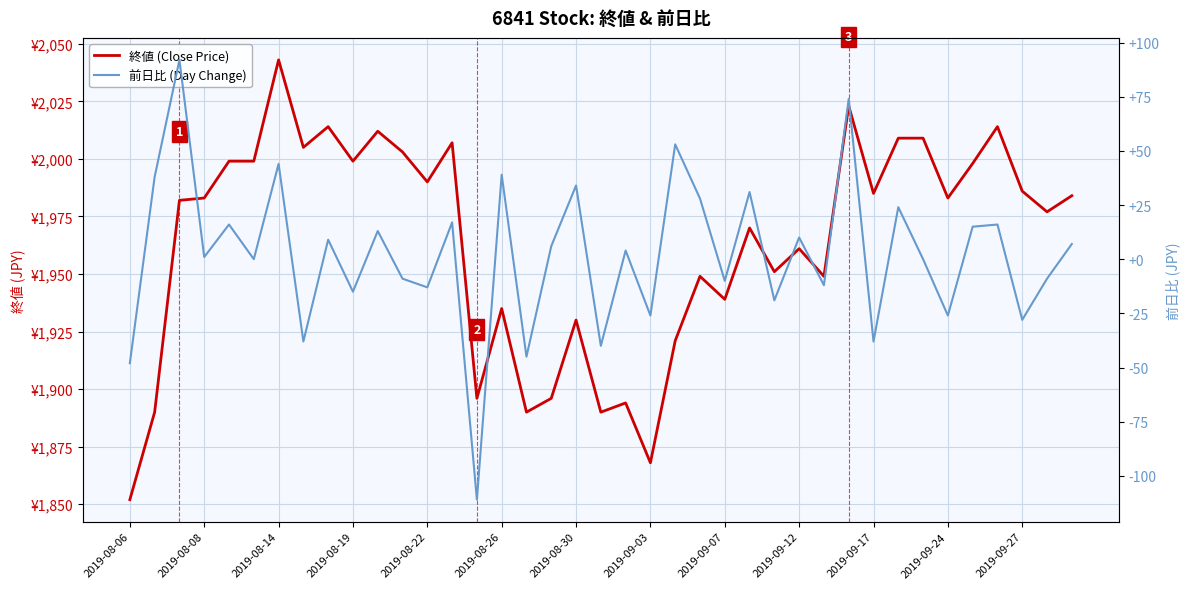

True or false: 終値 (Close Price) has more than 1 interior local peaks.

True